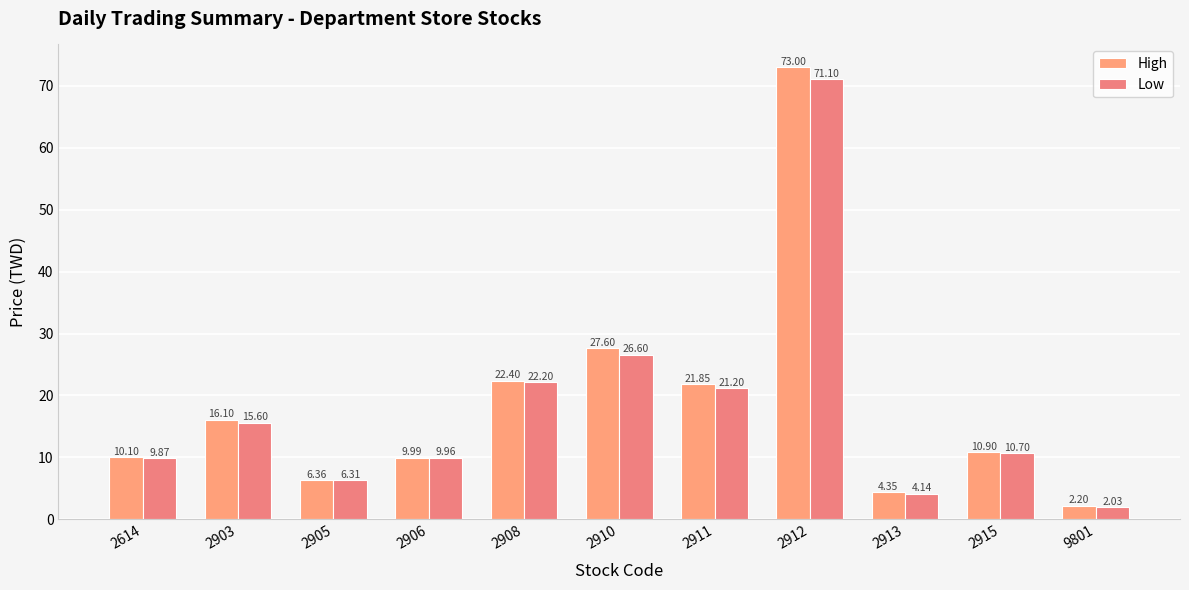

At 2903, list the series in order from smallest to largest.

Low, High